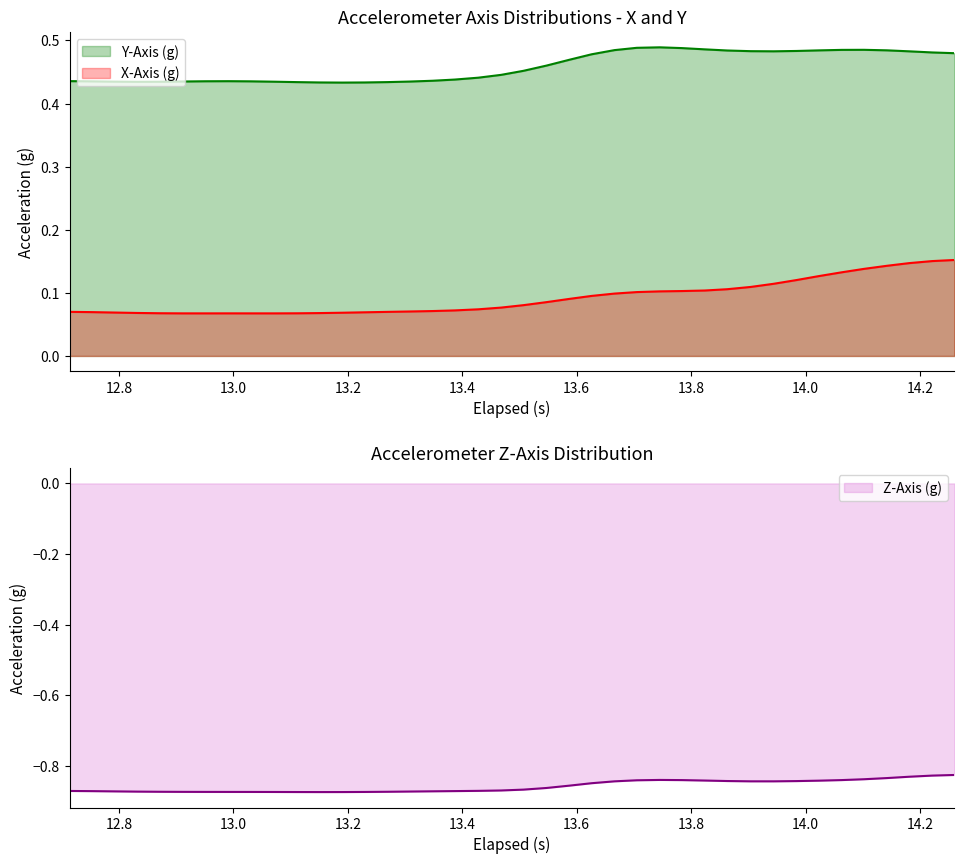

True or false: Y-Axis (g) and X-Axis (g) cross at least once.

False